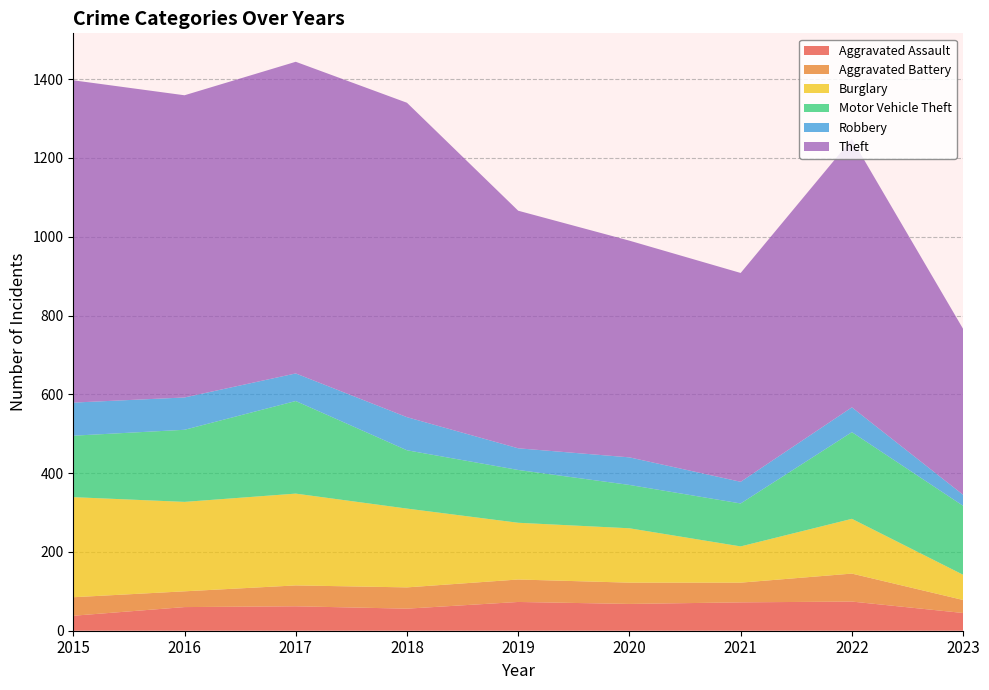

Reading right to left, transcribe all the data shown in this chart.

Aggravated Assault: 2023=45	2022=74	2021=72	2020=68	2019=73	2018=56	2017=62	2016=60	2015=38
Aggravated Battery: 2023=33	2022=71	2021=50	2020=54	2019=57	2018=54	2017=53	2016=40	2015=47
Burglary: 2023=64	2022=139	2021=92	2020=138	2019=144	2018=200	2017=233	2016=227	2015=254
Motor Vehicle Theft: 2023=175	2022=220	2021=109	2020=110	2019=134	2018=148	2017=235	2016=183	2015=156
Robbery: 2023=28	2022=63	2021=55	2020=70	2019=55	2018=84	2017=70	2016=82	2015=84
Theft: 2023=421	2022=681	2021=530	2020=550	2019=603	2018=798	2017=791	2016=767	2015=818